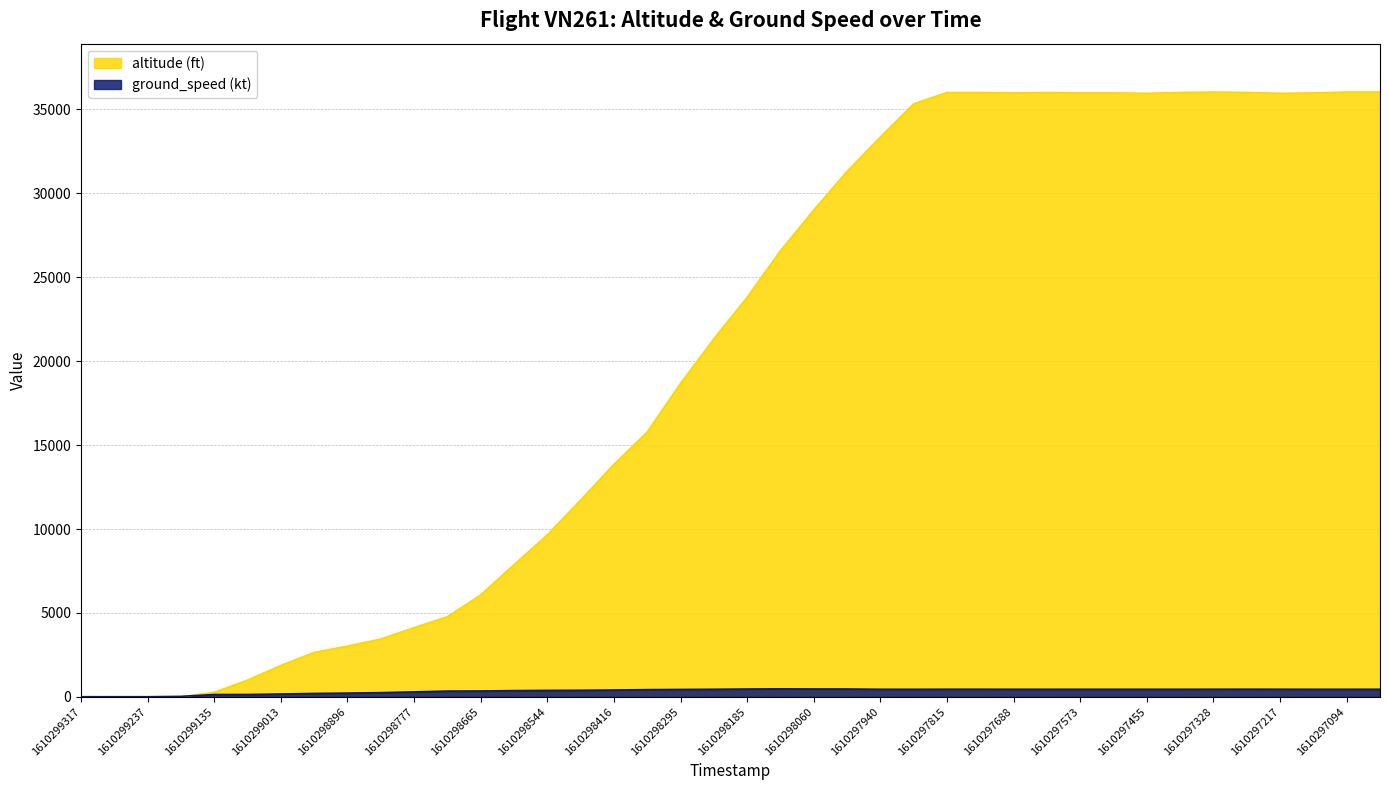

What is the value of the altitude point at the 15th from the left?

9650